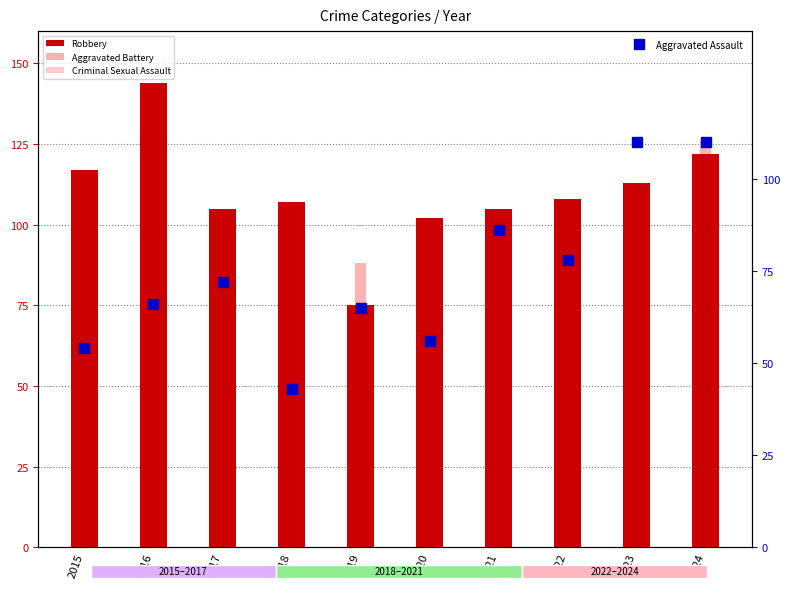

What is the difference between the second highest and minimum values in the Aggravated Assault series?

67